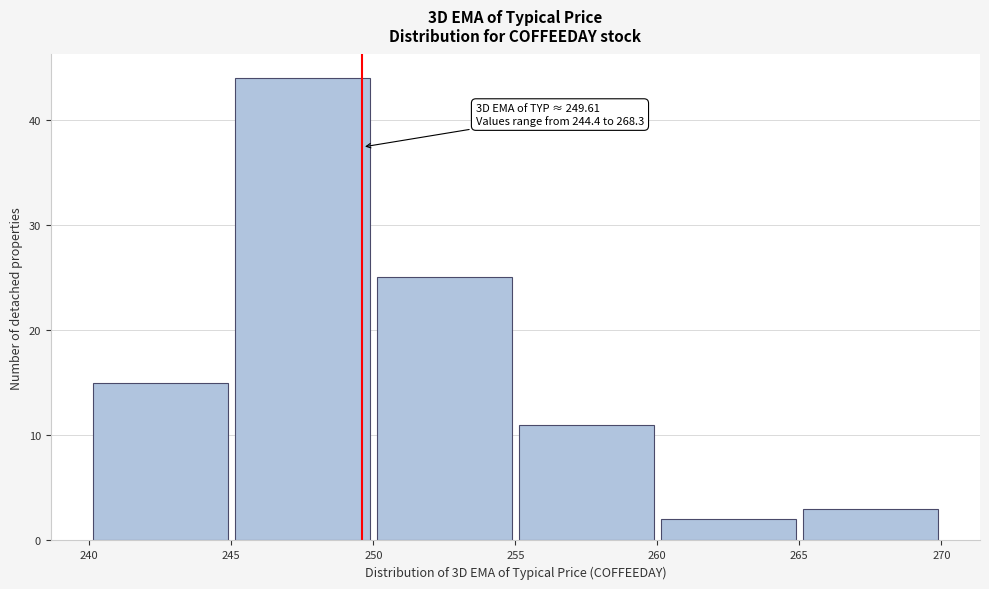

Over which range of the x-axis is the bar tallest?

245 to 250